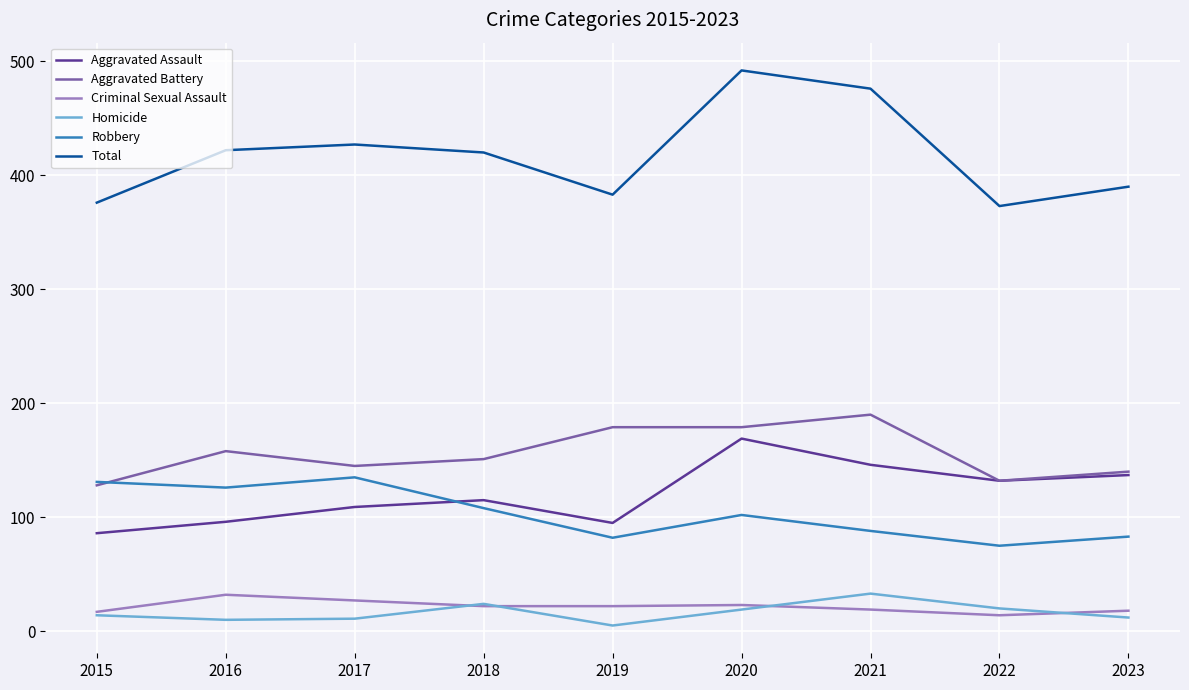

True or false: Criminal Sexual Assault and Robbery intersect in this chart.

False